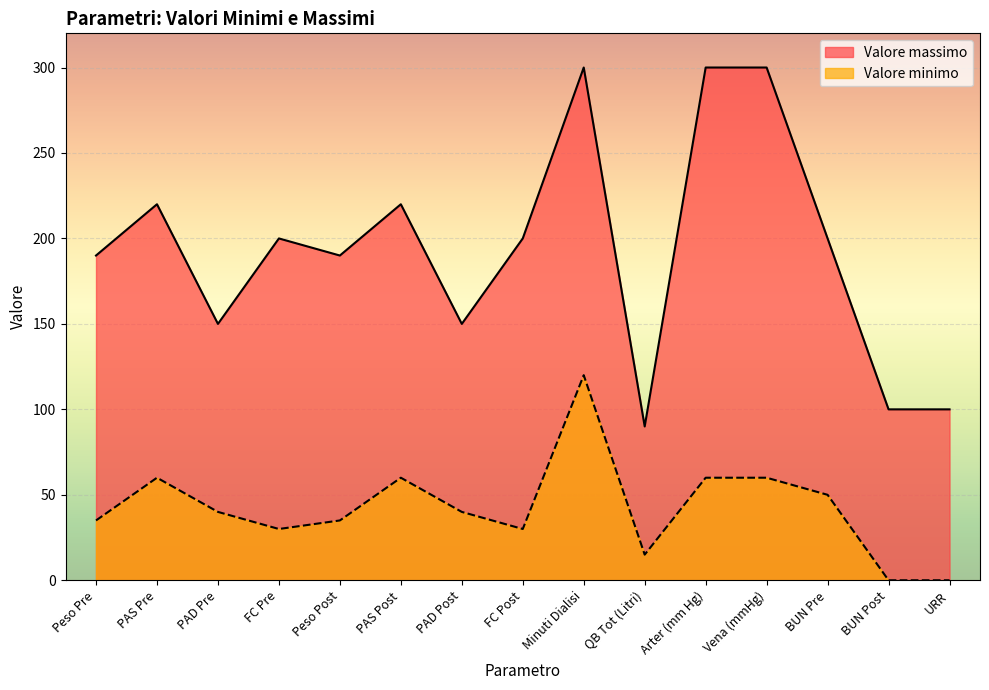

Which series changed the most between Peso Pre and Vena (mmHg)?

Valore massimo